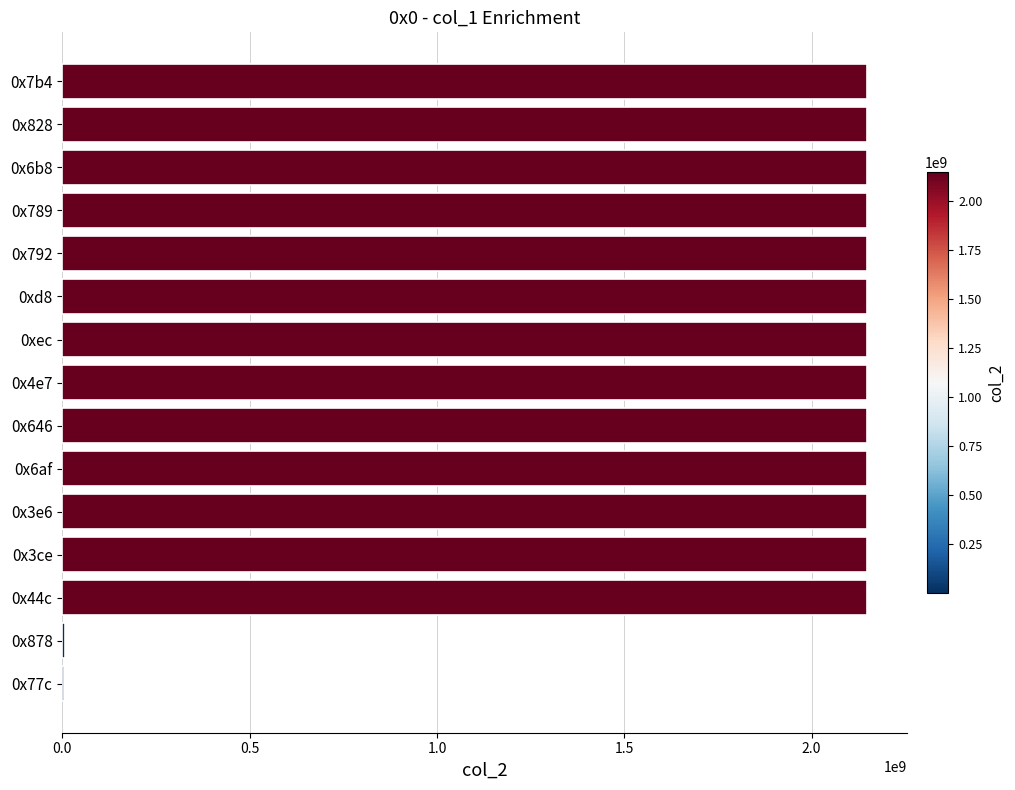

What is the maximum value shown in the chart?

2147483647